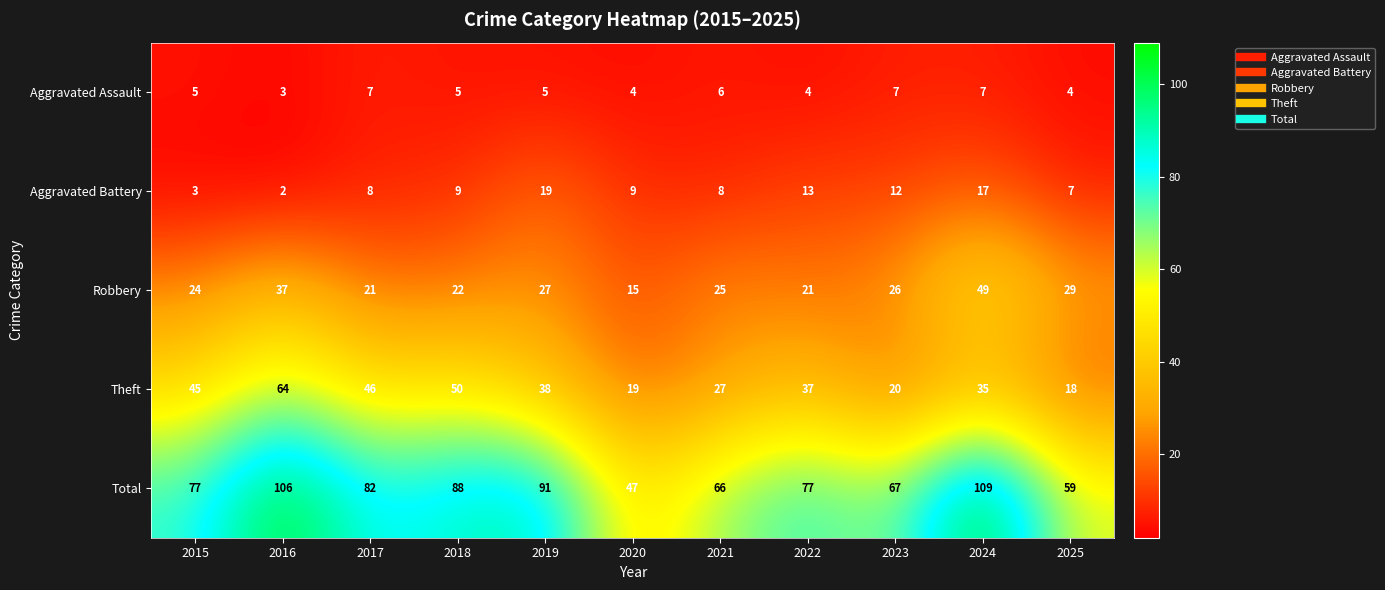

What is the sum of the Total values at 2016 and 2025?

165